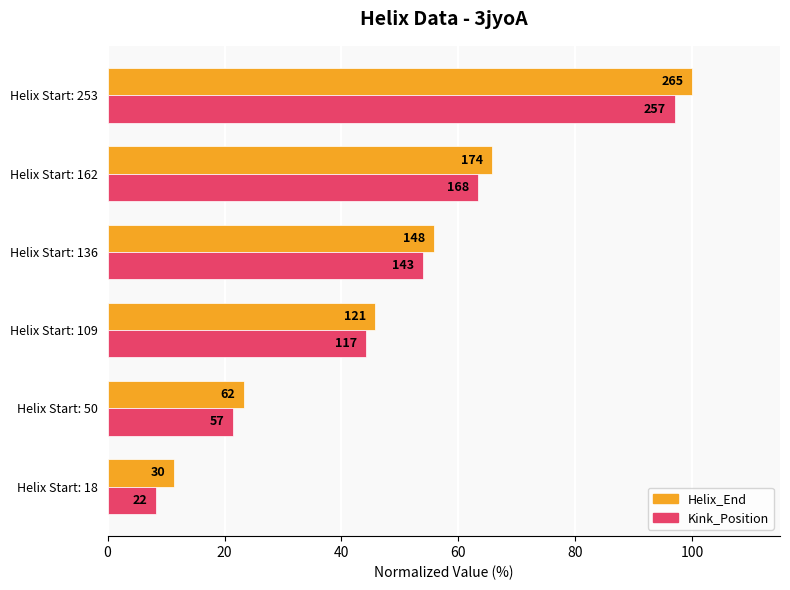

Reading left to right, what are all the values shown in this chart?

Helix_End: 11.3	23.4	45.7	55.8	65.7	100.0
Kink_Position: 8.3	21.5	44.2	54.0	63.4	97.0